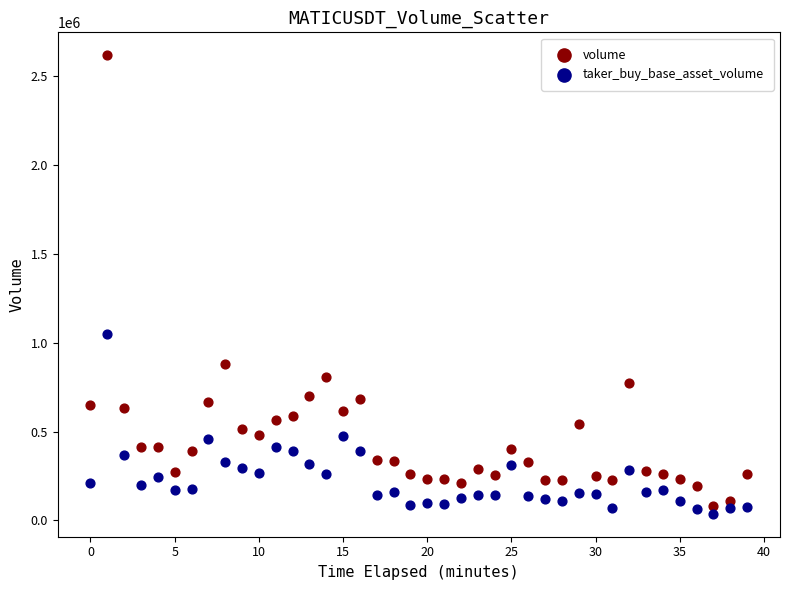

Which series reaches the minimum Y coordinate?

taker_buy_base_asset_volume